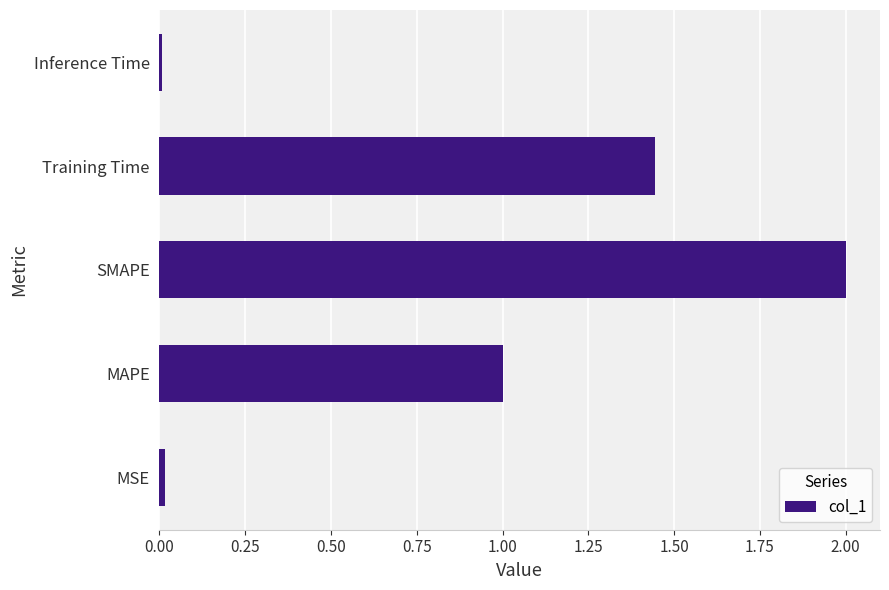

Read the value at SMAPE.

2.0